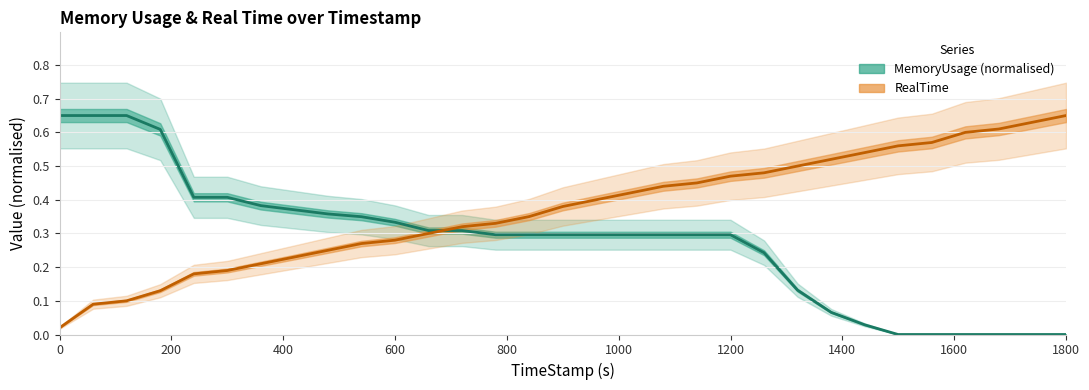

What is the sum of all RealTime values?

11.5